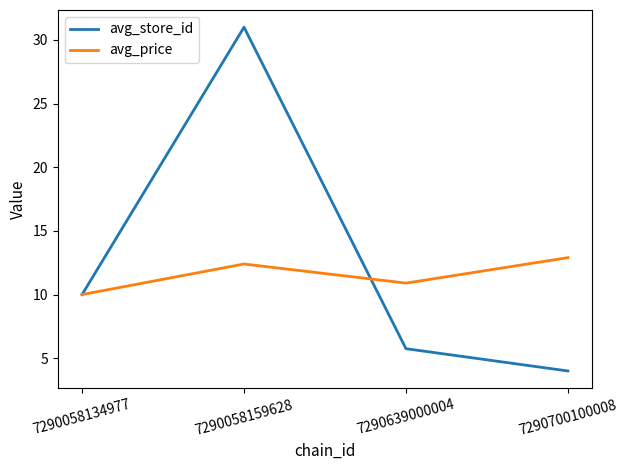

At how many categories does at least one series exceed 5?

4